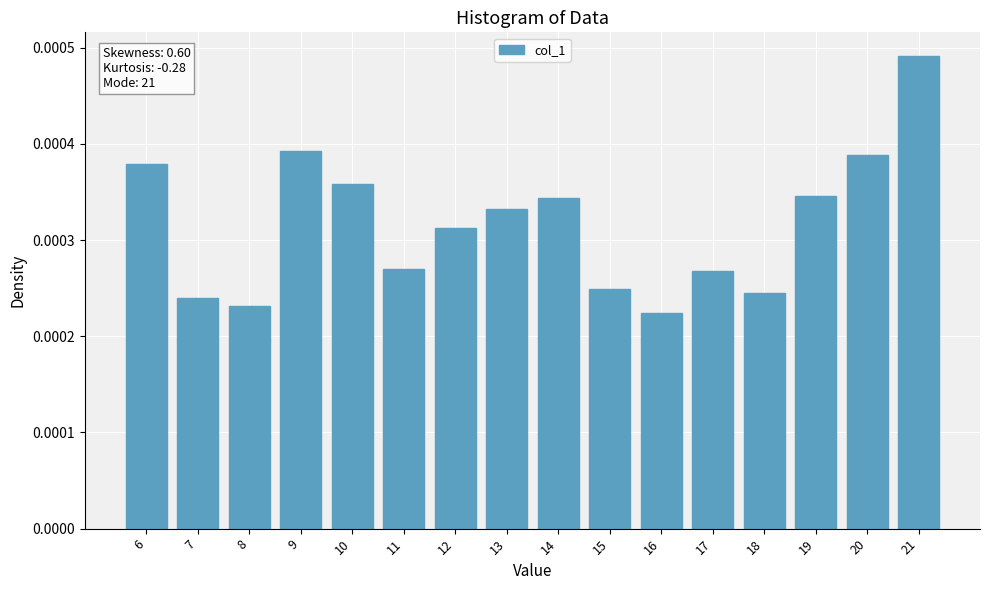

Which label corresponds to the smallest value in the chart?

16